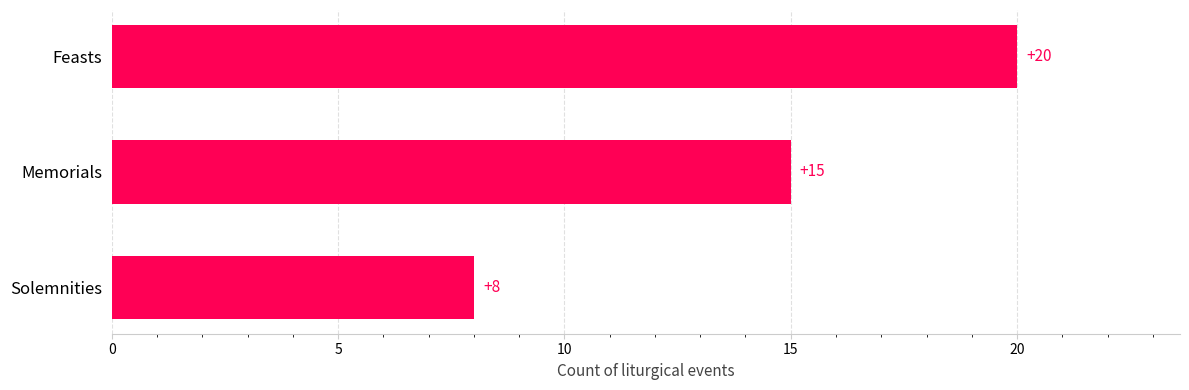

What is the difference between the maximum and minimum values?

12